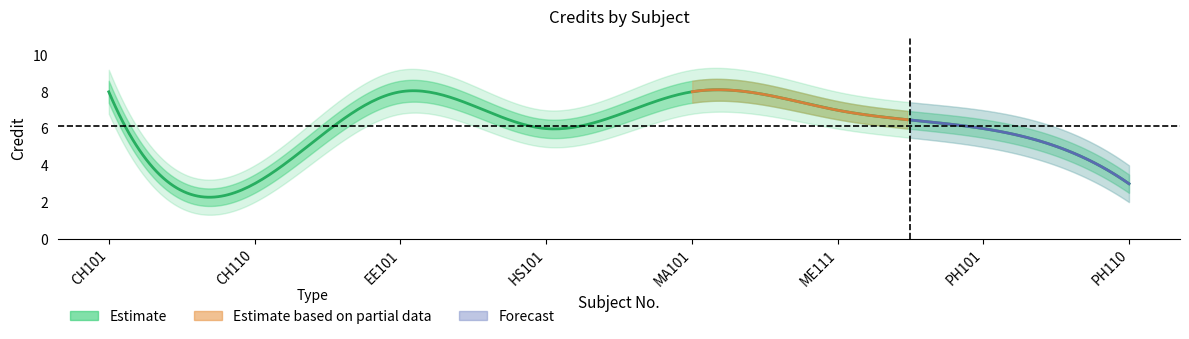

The value of credit_lower at CH101 is 7.4. True or false?

True